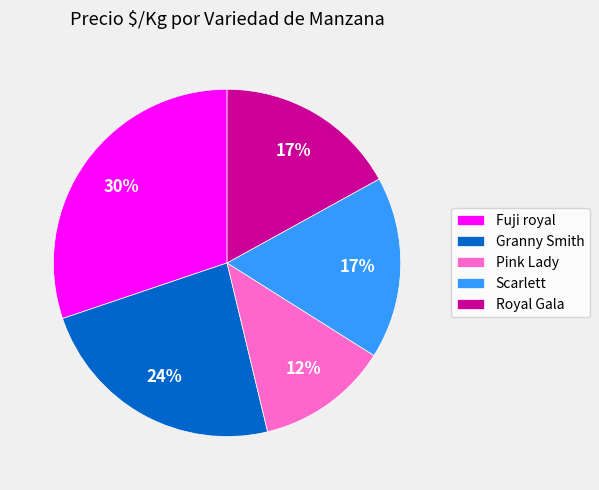

Count the number of slices in the pie.

5